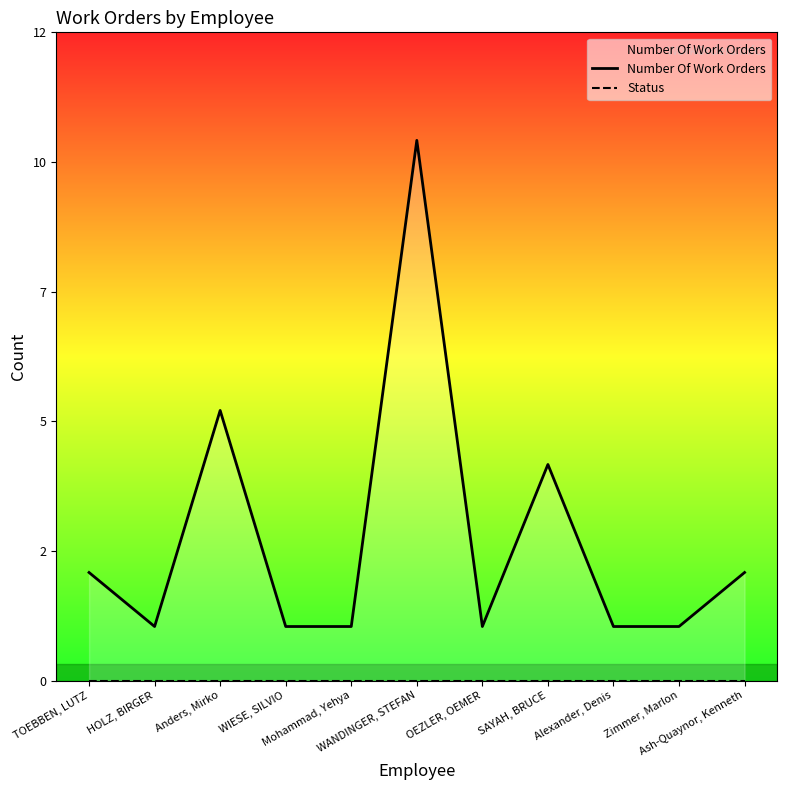

How many lines are shown in the chart?

2